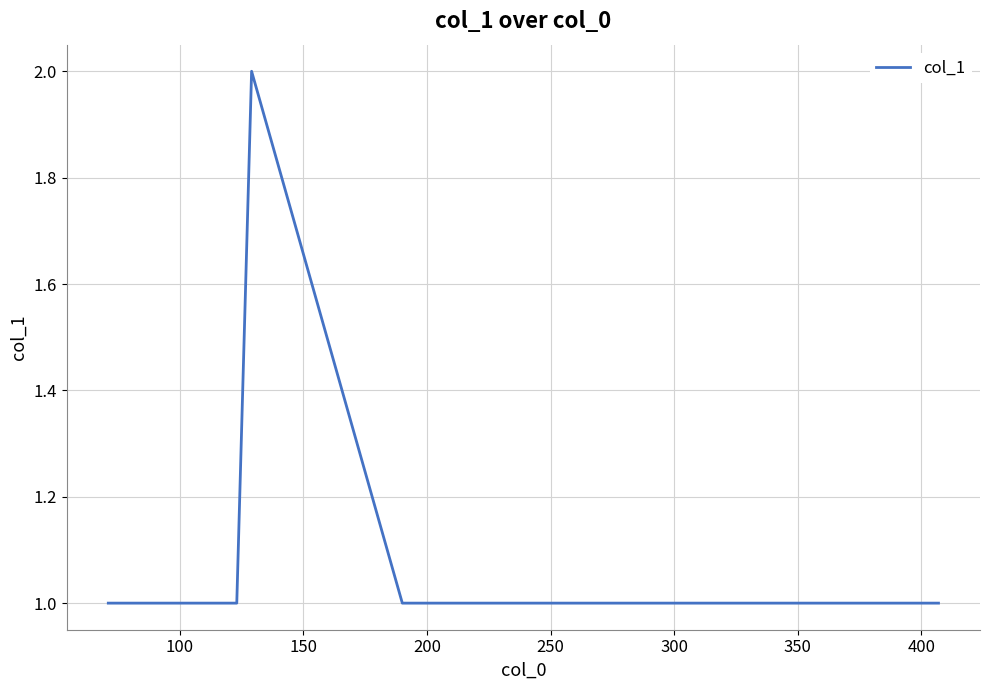

True or false: there are more than 0 points higher than both neighbors.

True